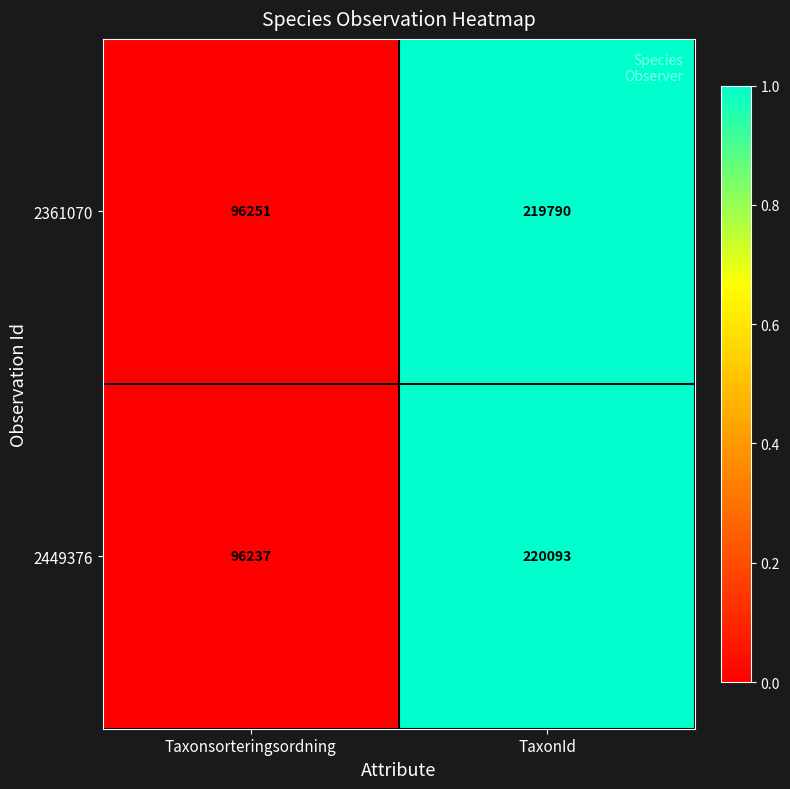

Which series has the largest total across all categories?

2449376